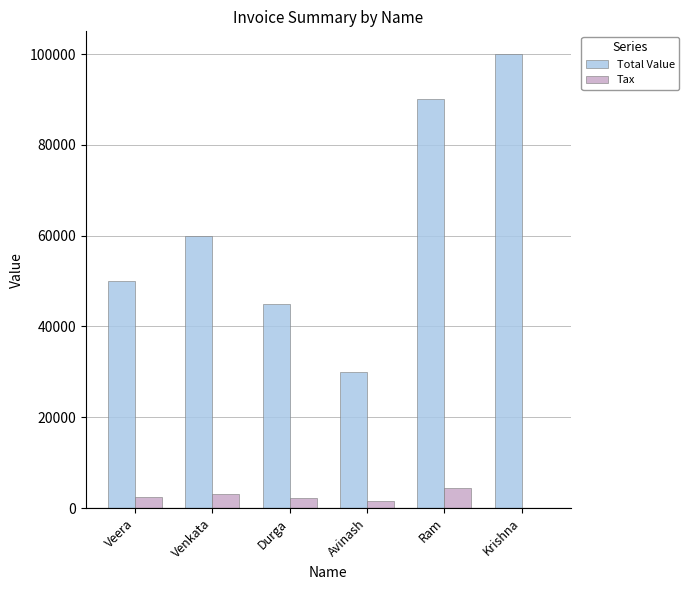

Is it true that Total Value equals 79664 at Veera?

False